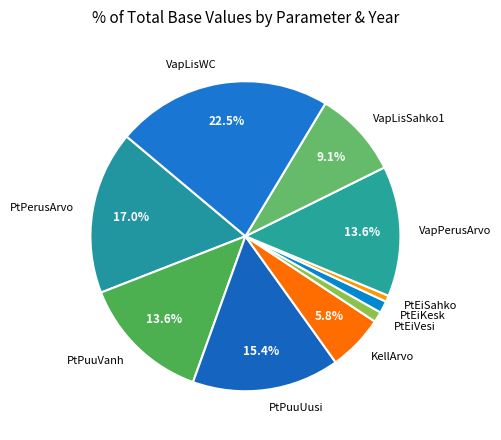

Is there a majority slice in this chart?

No